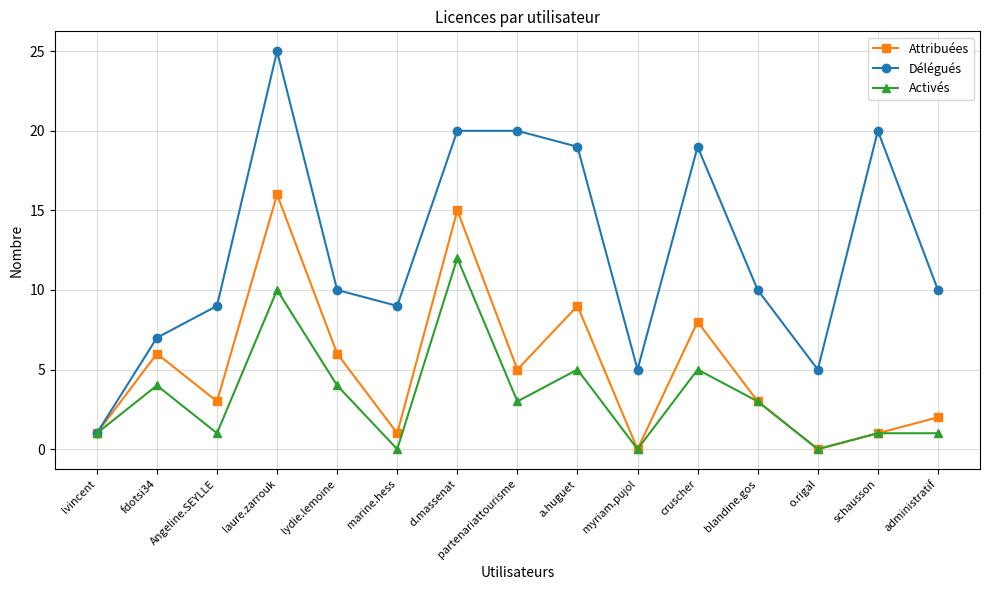

At which label does Attribuées reach its peak?

laure.zarrouk